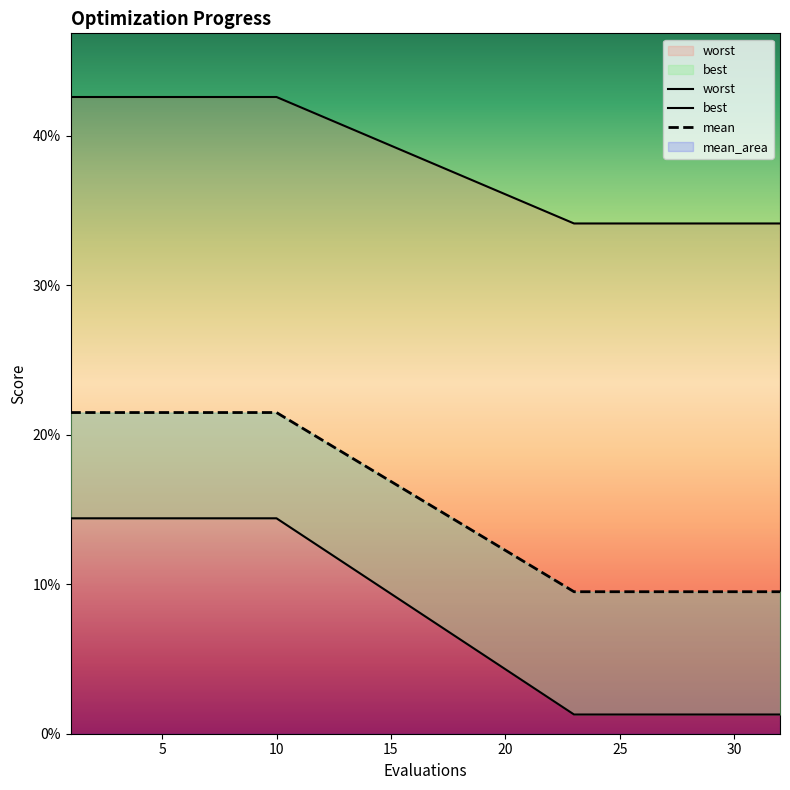

What is the difference between the maximum and second lowest values in the best series?

0.1